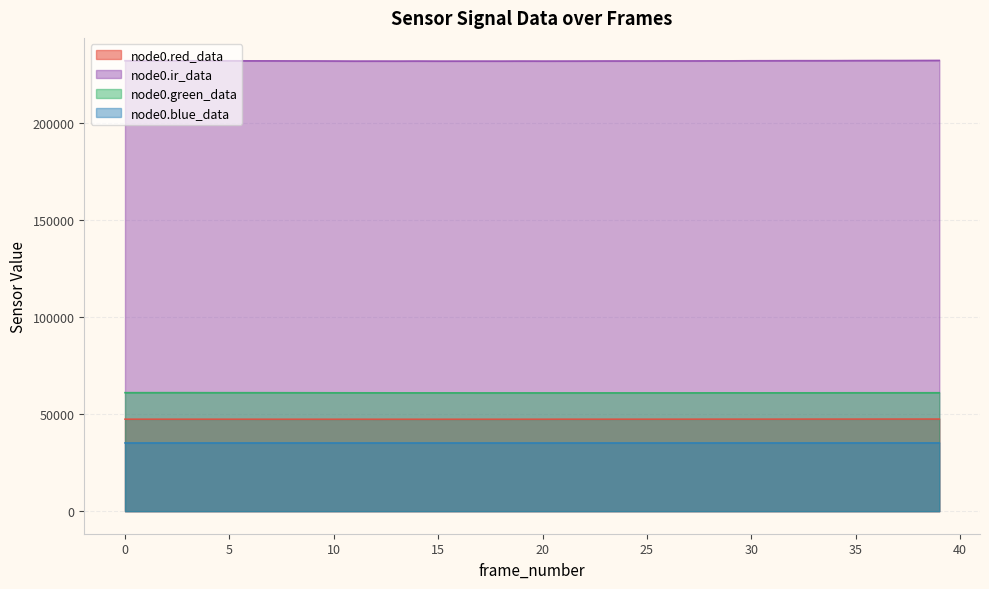

Which category has the highest value in the node0.blue_data series?

37